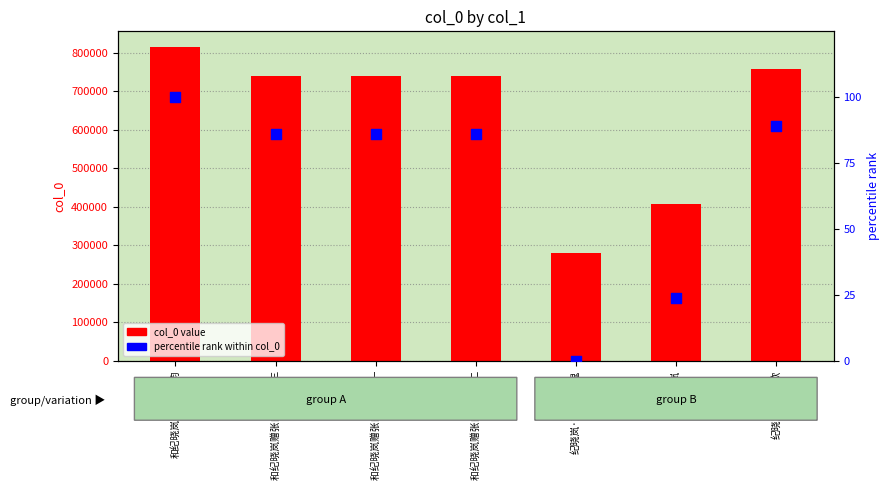

Which series has the largest Y range (max minus min)?

col_0